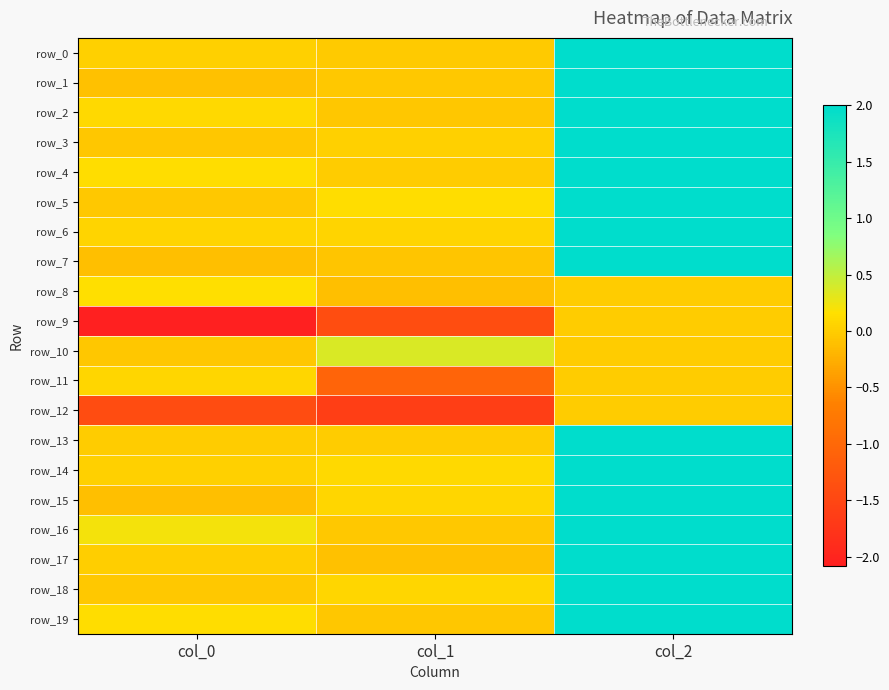

What is the difference between the maximum and second lowest values in the row_16 series?

1.8